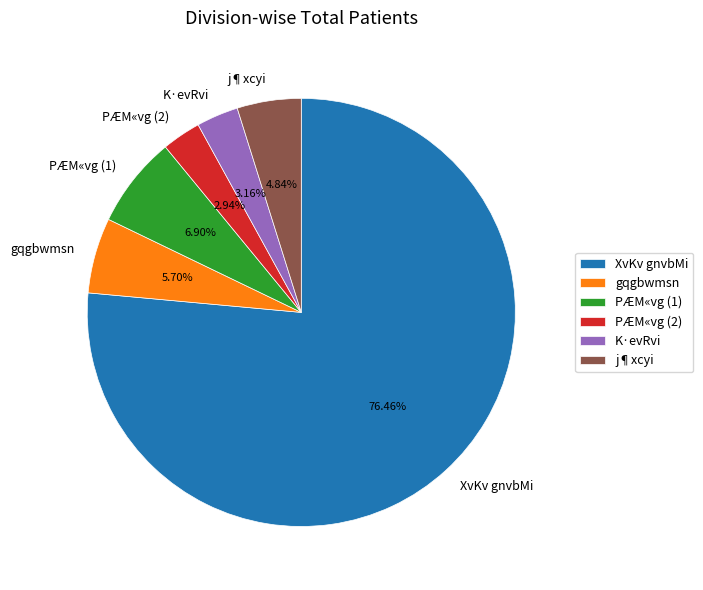

What percentage is the gqgbwmsn slice, to the nearest percent?

6%